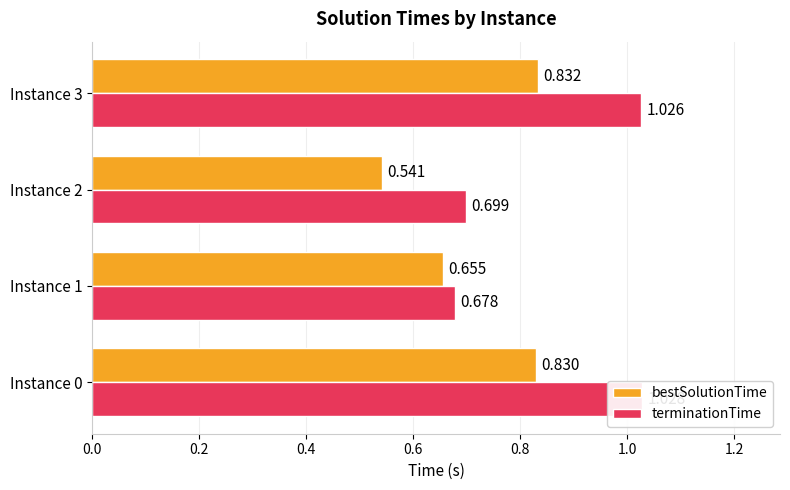

Rank the series at 0.2 from lowest to highest value.

bestSolutionTime, terminationTime